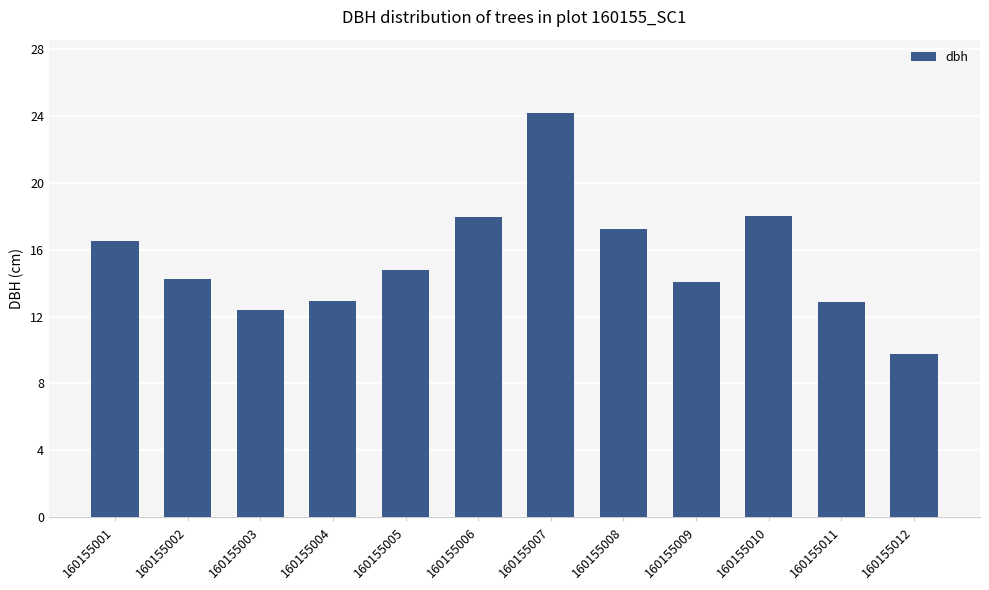

Which label corresponds to the smallest value in the chart?

160155012